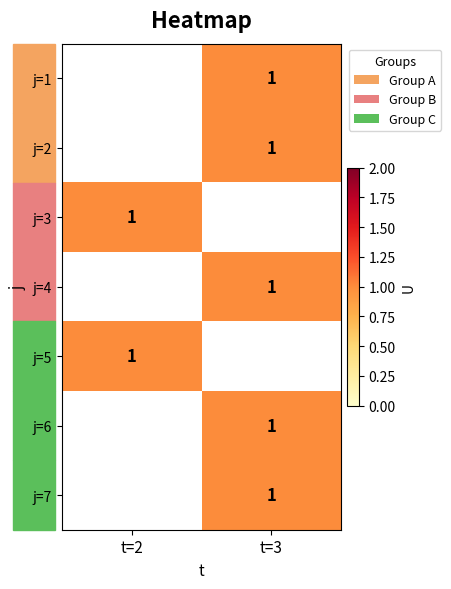

True or false: j=5 has a value of 1.0 at t=2.

True